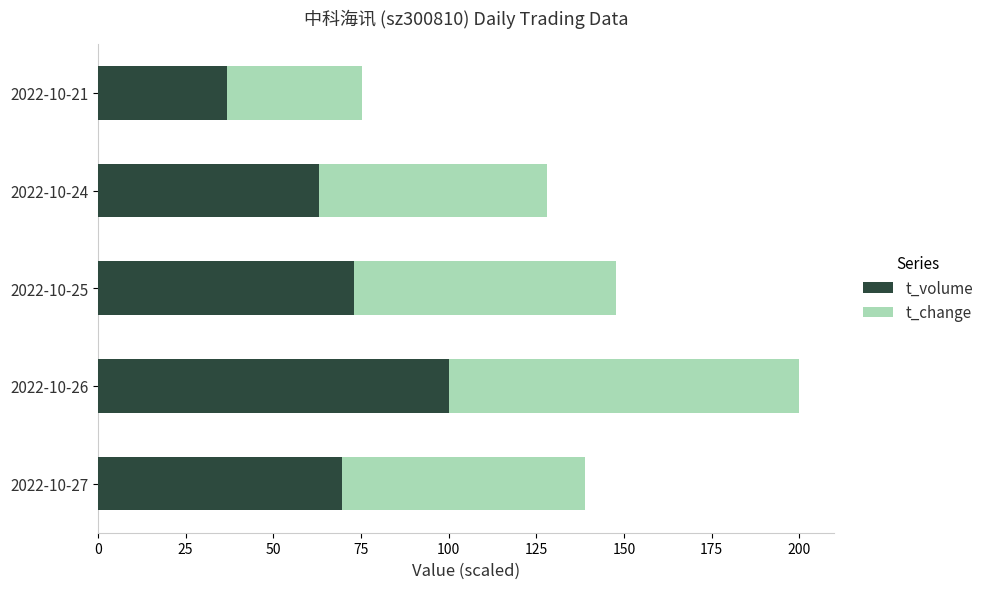

What is the total value across all series at 2022-10-27?

138.8